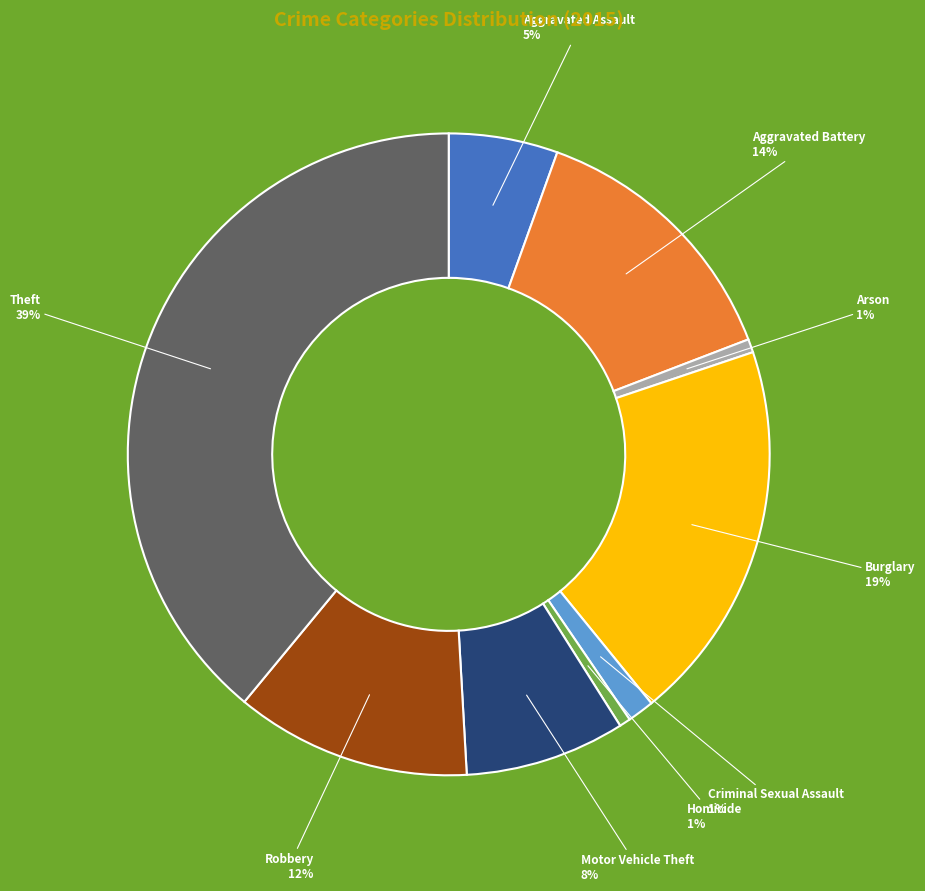

Combined, do Homicide and Motor Vehicle Theft account for over 50%?

No